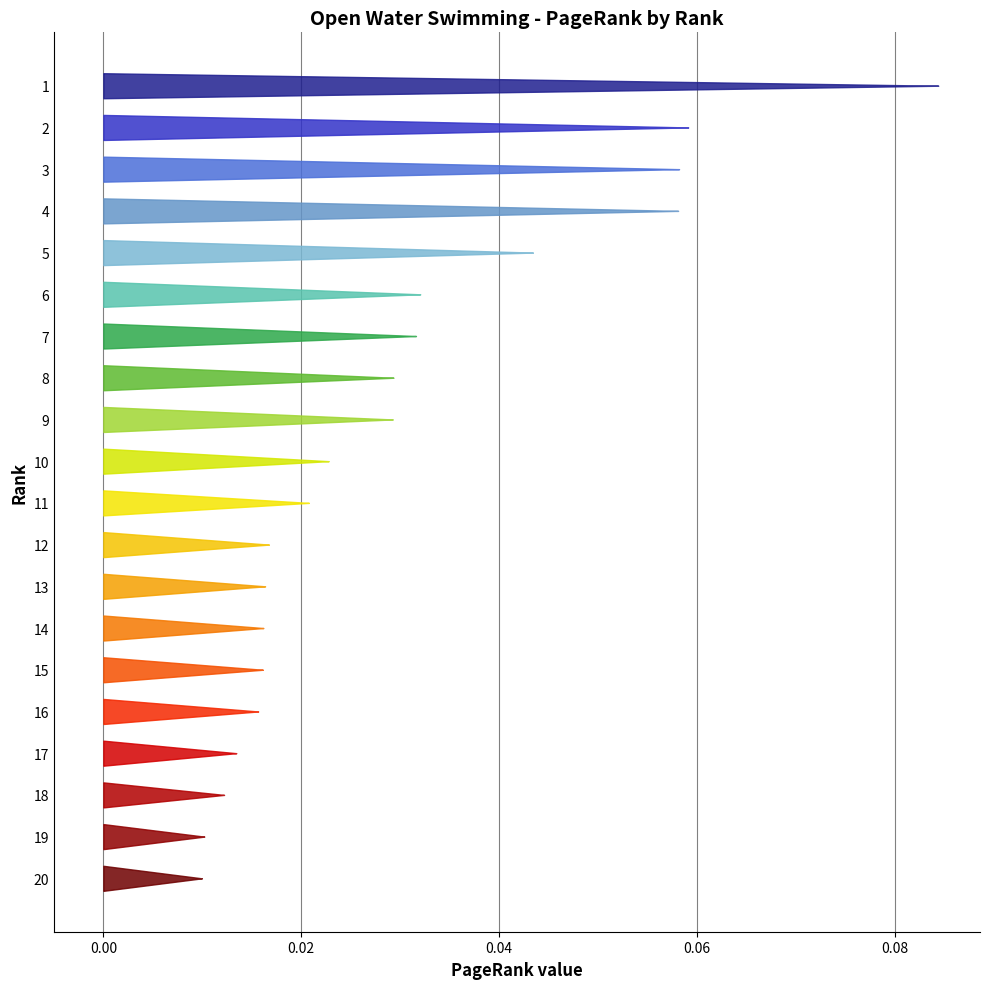

Reading left to right, list all the values displayed in this chart.

0.1	0.1	0.1	0.1	0.0	0.0	0.0	0.0	0.0	0.0	0.0	0.0	0.0	0.0	0.0	0.0	0.0	0.0	0.0	0.0